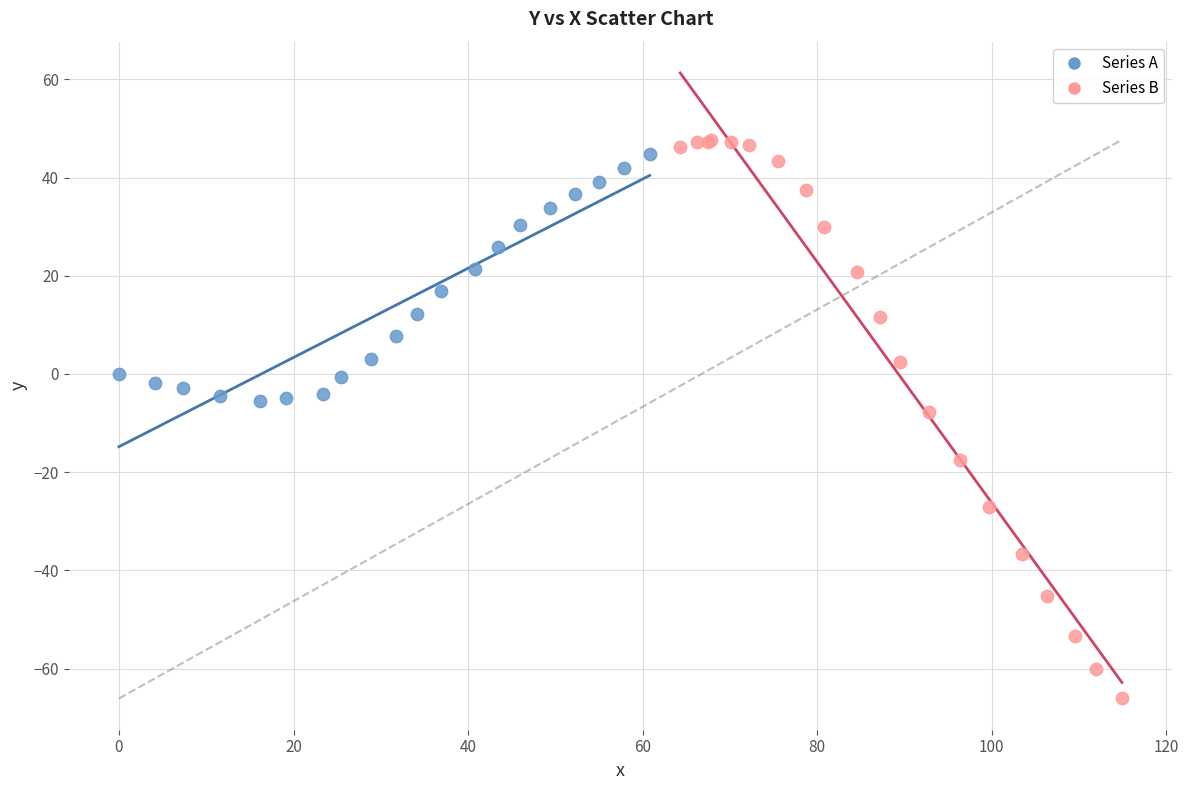

Which series reaches the minimum Y coordinate?

Series B